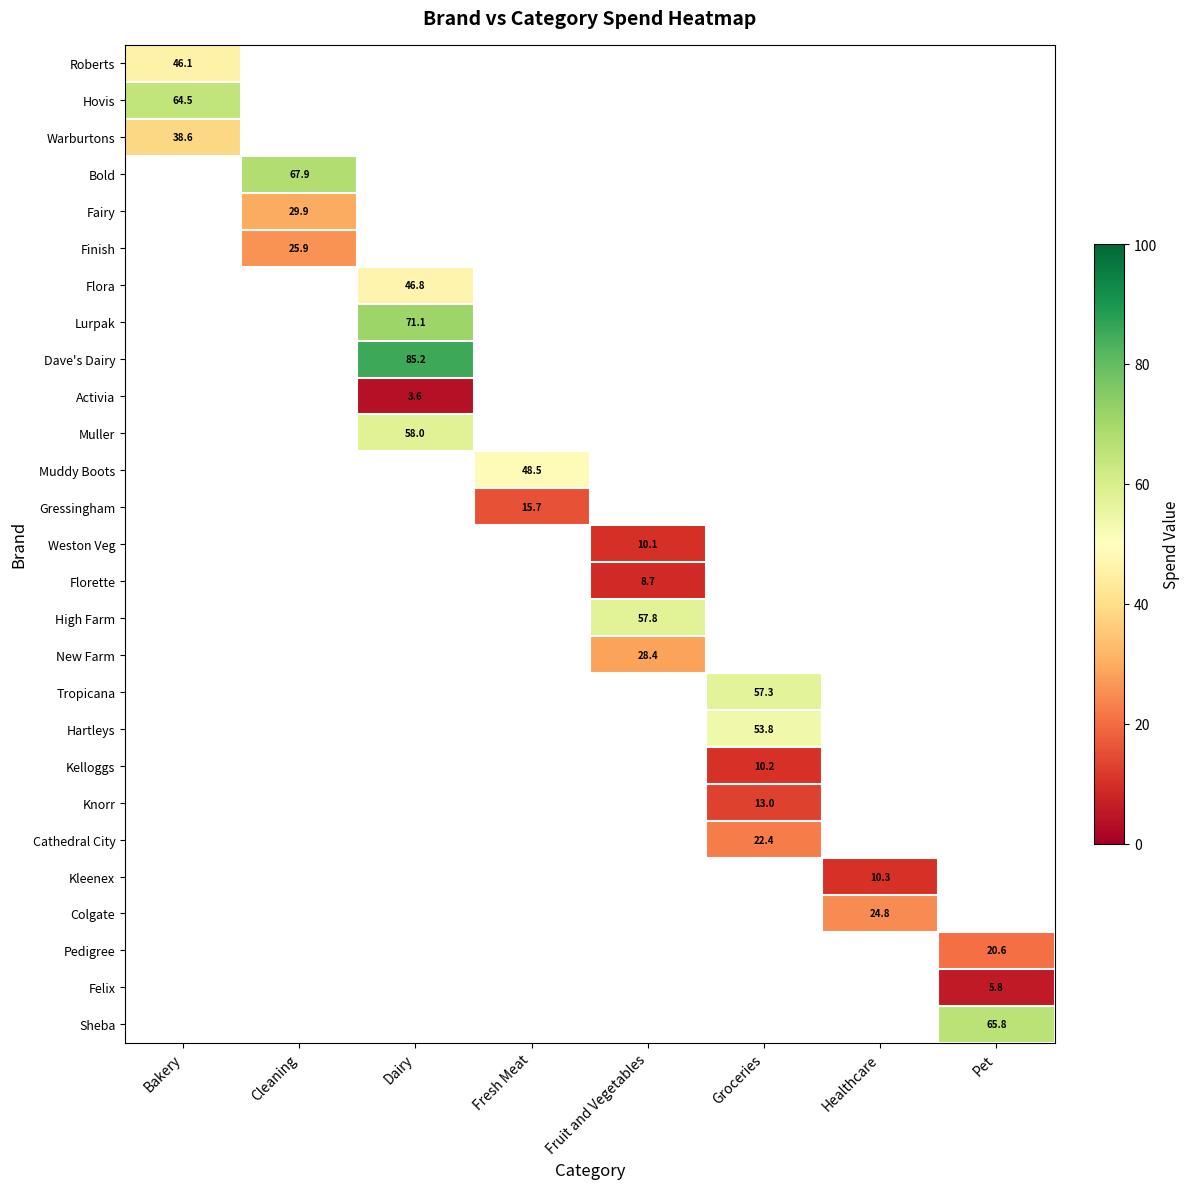

Between Healthcare and Bakery, which is larger?

Bakery